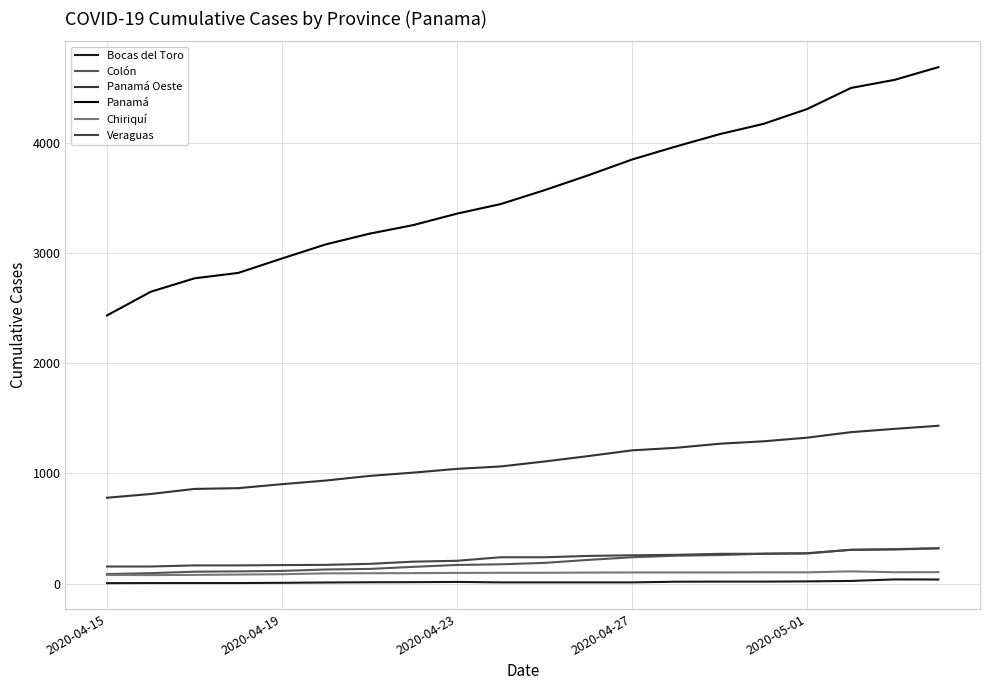

Does the chart have visible grid lines?

Yes